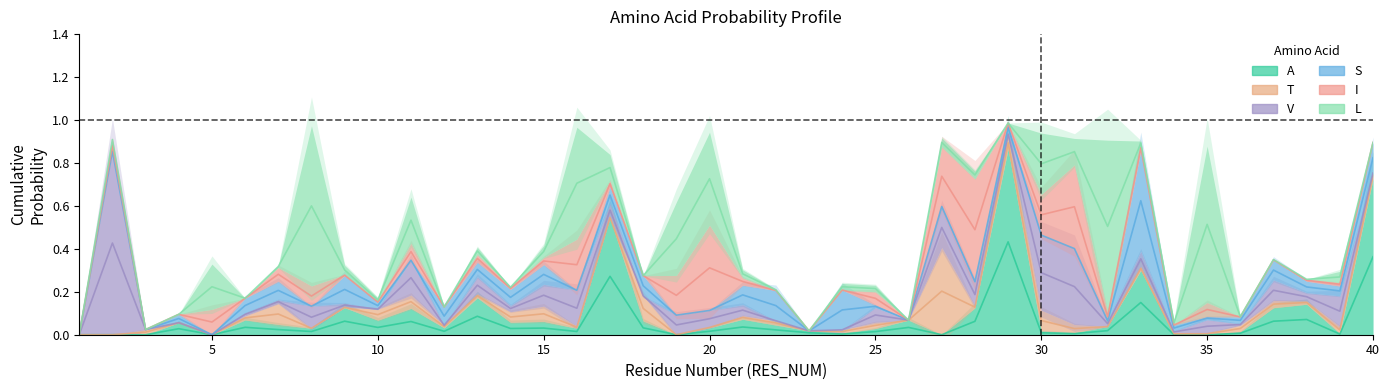

True or false: A and L cross at least once.

True